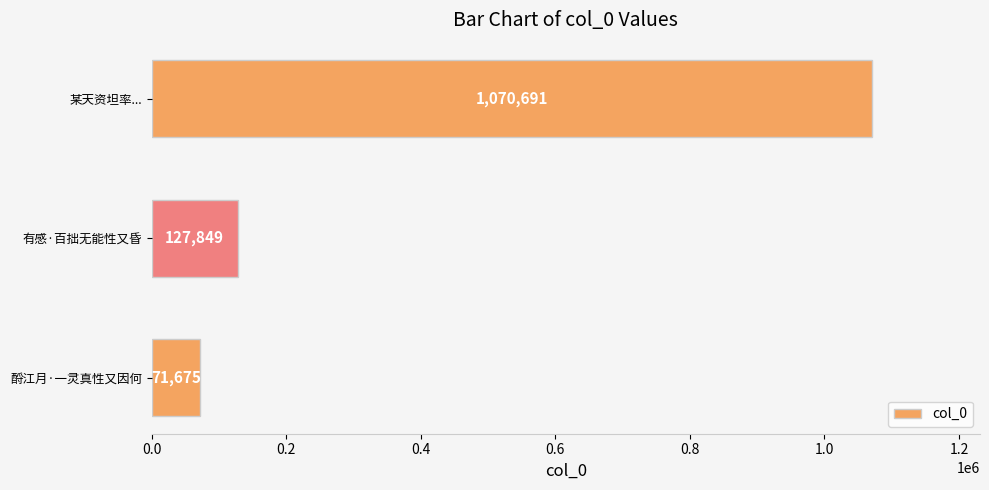

Does the chart contain stacked bars?

No